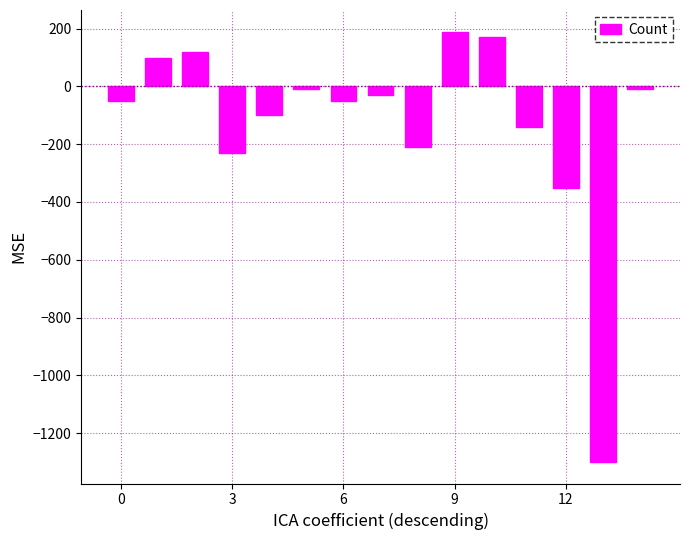

What is the average value?

-127